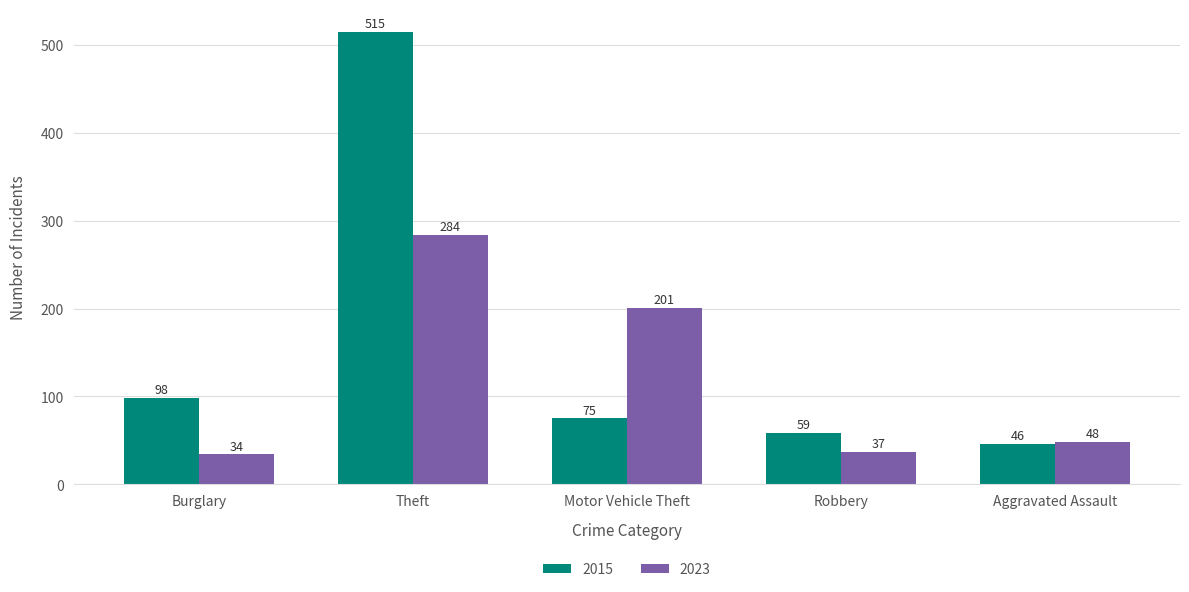

How many distinct data groups are displayed?

2